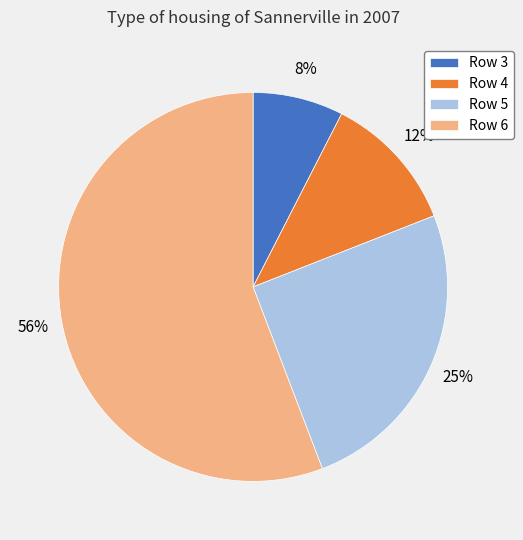

To the nearest percent, what percentage of the pie is Row 5?

25%